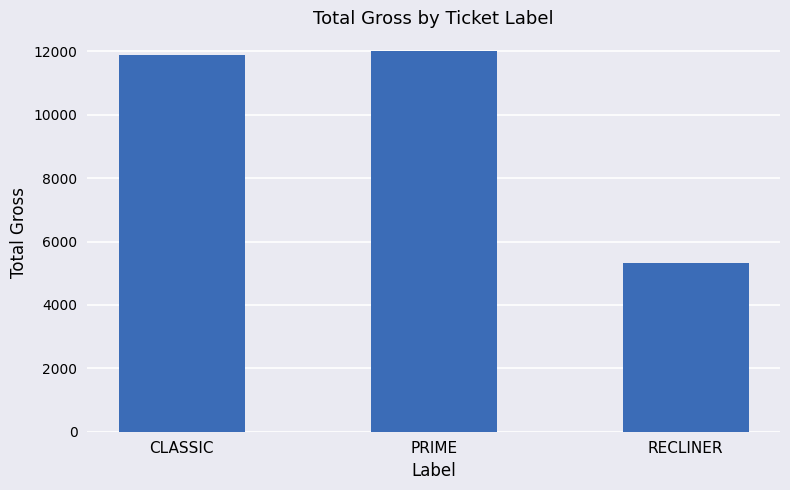

What is the smallest value displayed?

5320